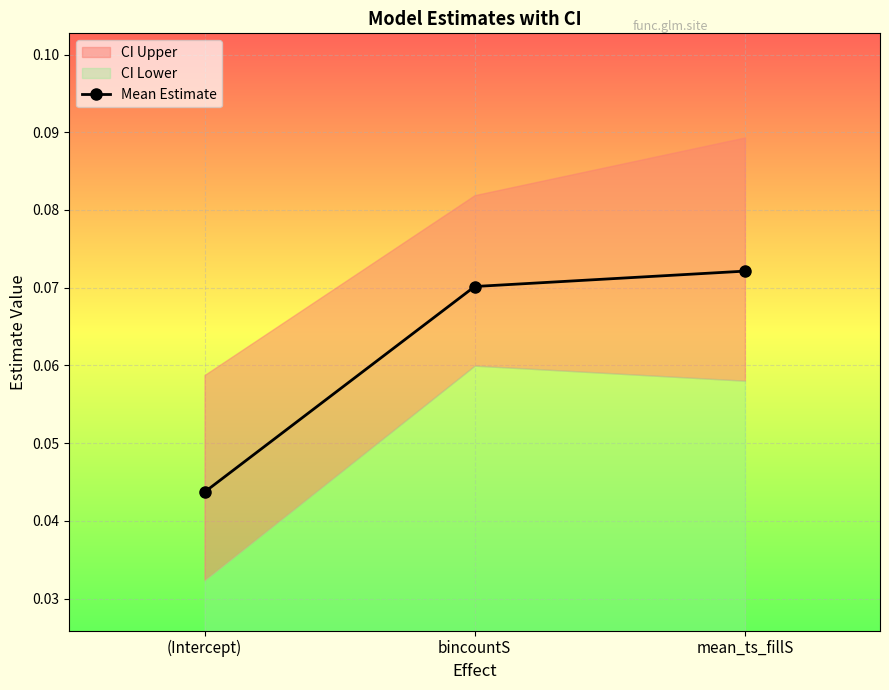

The chart shows a value of 0.0 at (Intercept). True or false?

False